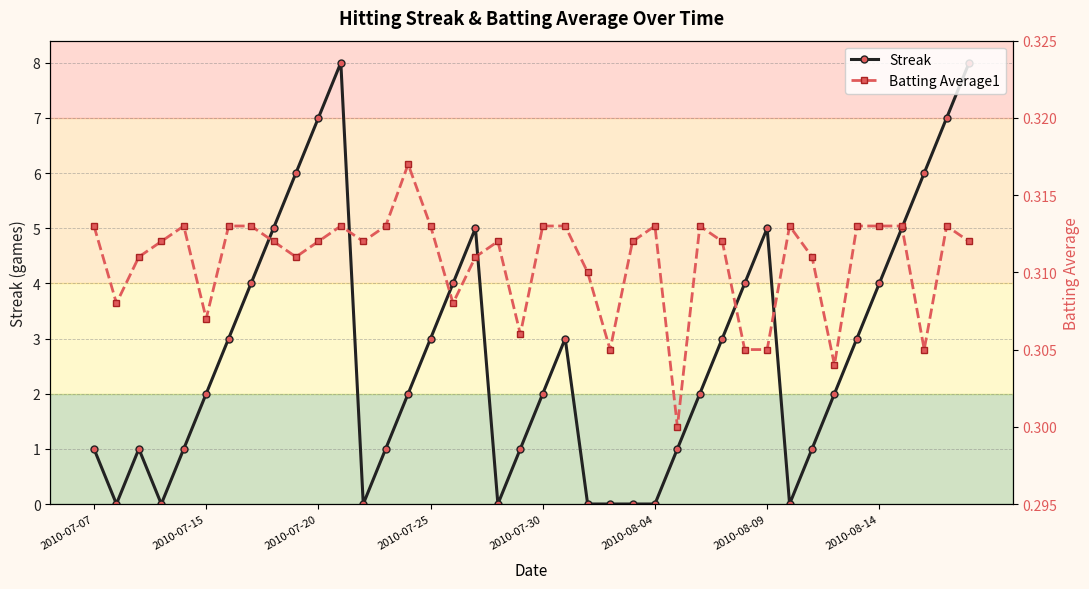

What is the total value across all series at 9?

6.3